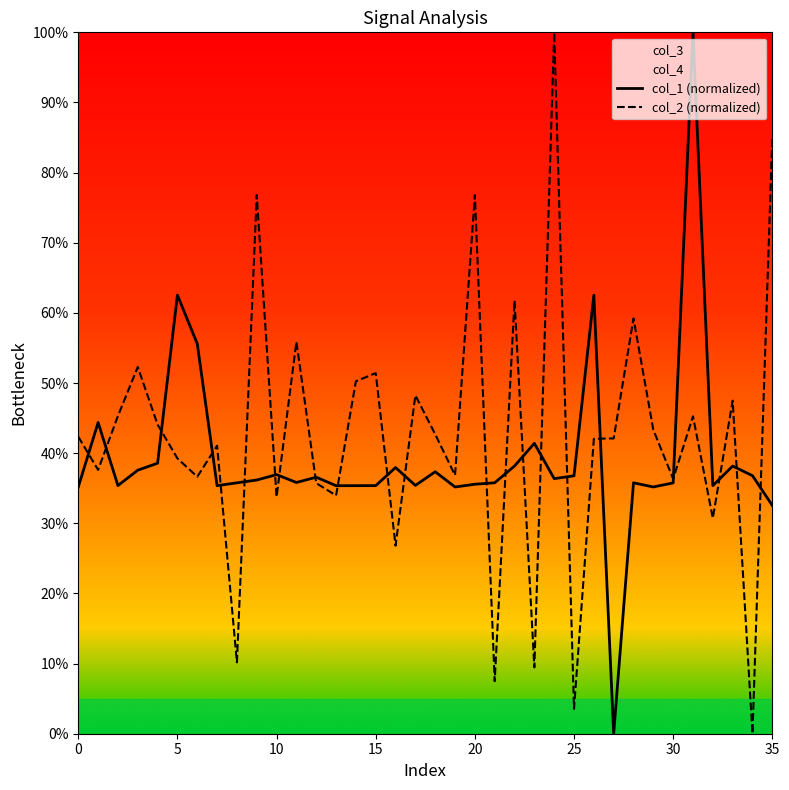

What is the difference between the second highest and minimum values in the col_1 (normalized) series?

62.5